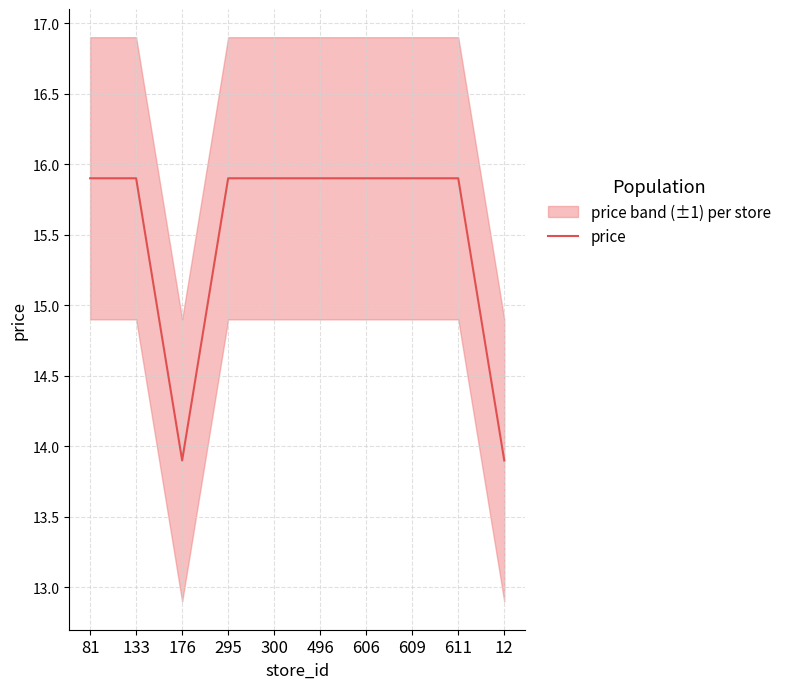

Reading left to right, what are all the values shown in this chart?

15.9	15.9	13.9	15.9	15.9	15.9	15.9	15.9	15.9	13.9